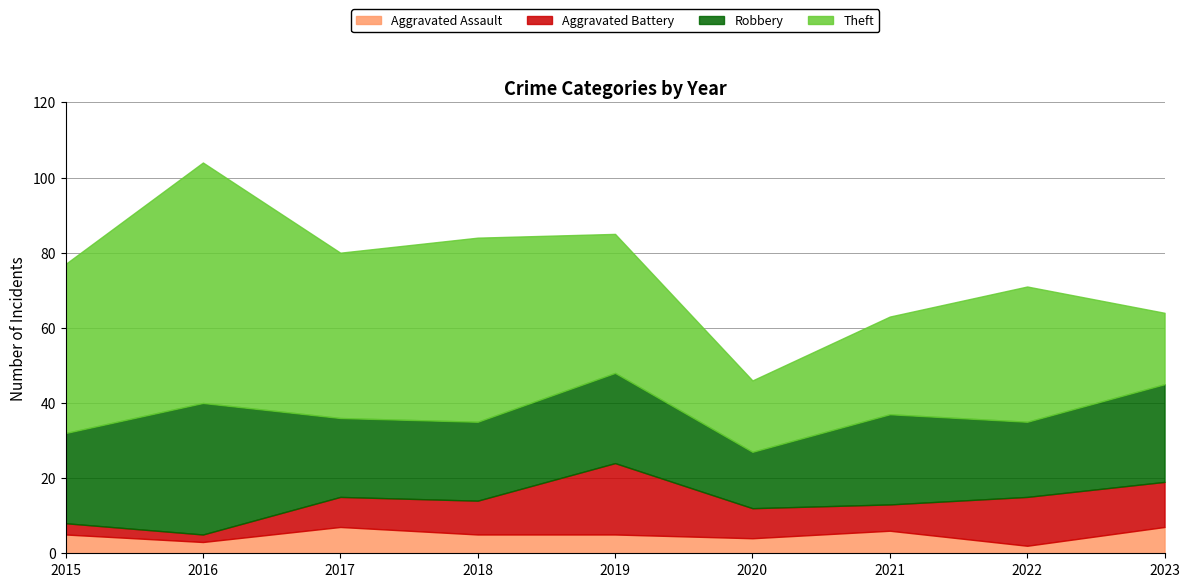

Which series ends up on top after the final intersection of Robbery and Theft?

Robbery